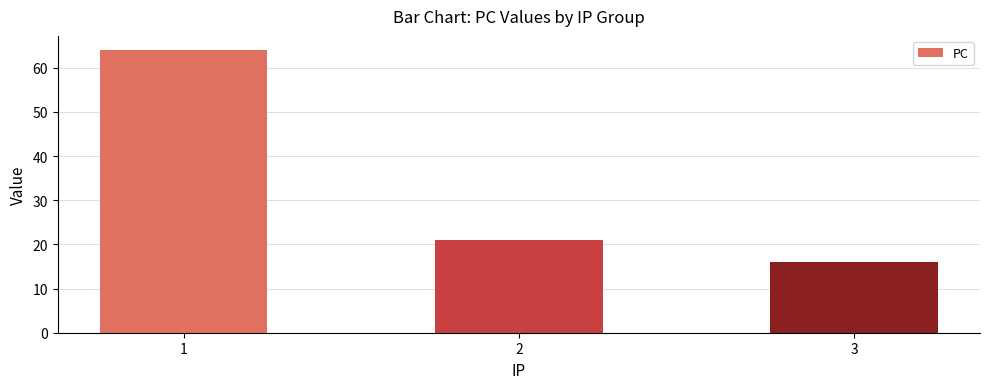

What is the difference between the values at 3 and 1?

48